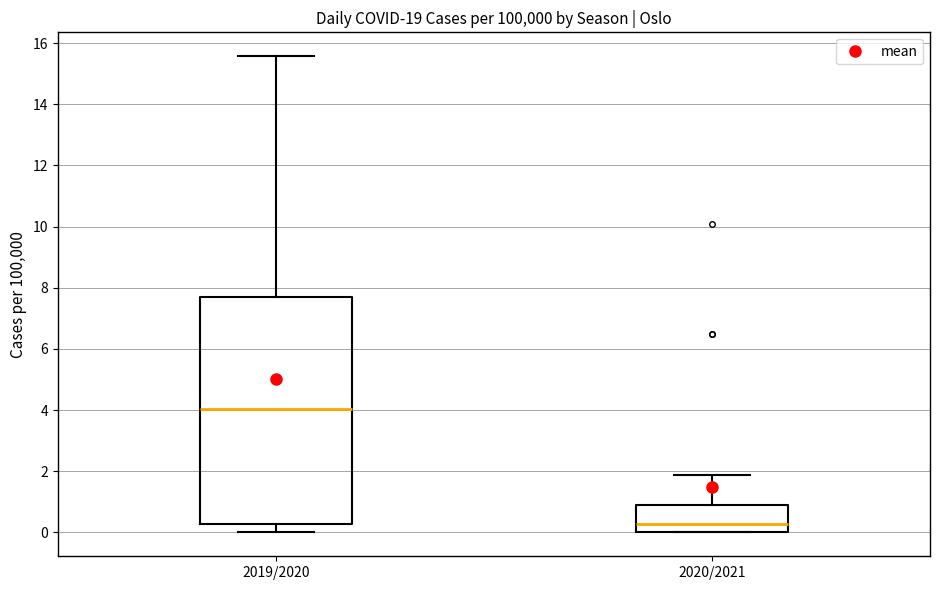

Reading left to right, transcribe this box plot: for each box, give where its median line is, the range the box spans, and where its two whiskers end, as read against the y-axis. The values are not printed on the chart, so give them approximately, as read against the axis.

2019/2020: median 4.0, box 0.2 to 7.8, whiskers 0.0 to 15.6
2020/2021: median 0.2, box 0.0 to 1.0, whiskers 0.0 to 1.8